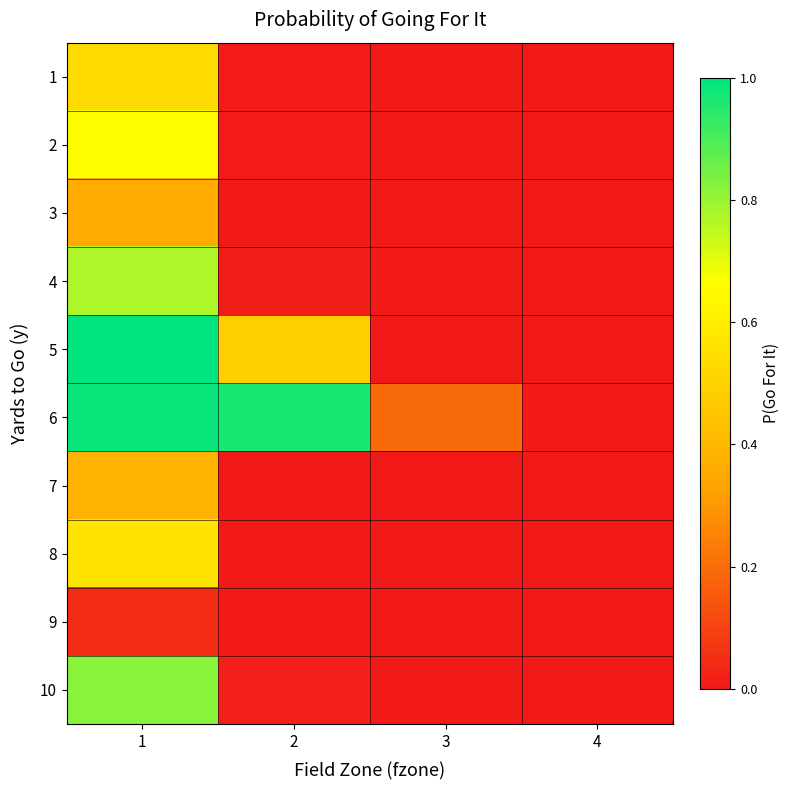

What is the spread (max minus min) of values at 1?

1.0